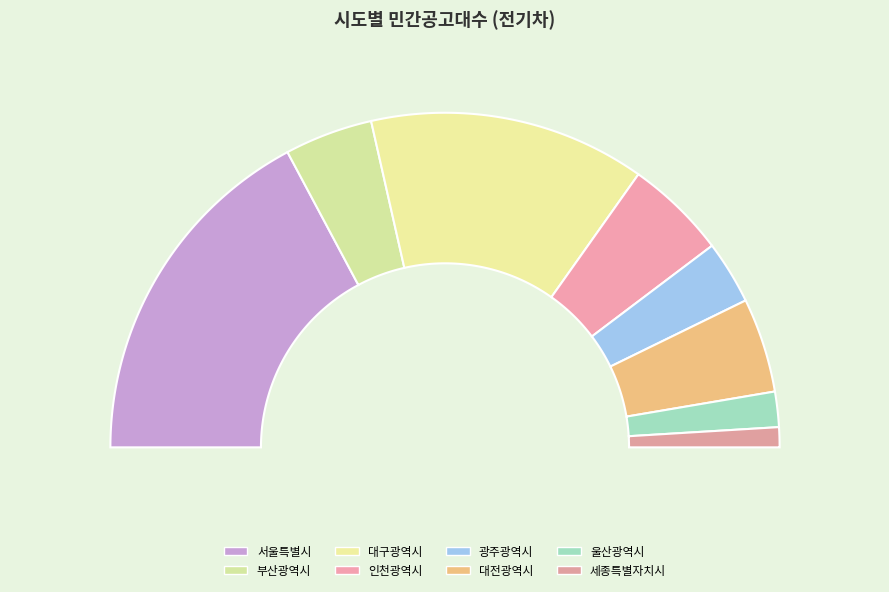

How many slices are in this pie chart?

8